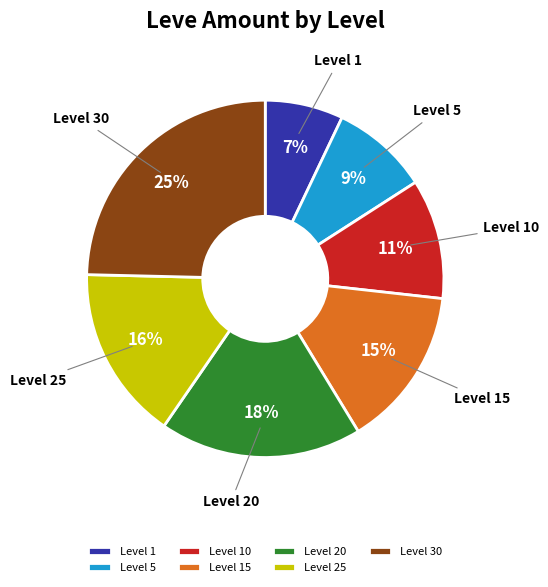

Rank the categories by value from highest to lowest.

Level 30, Level 20, Level 25, Level 15, Level 10, Level 5, Level 1